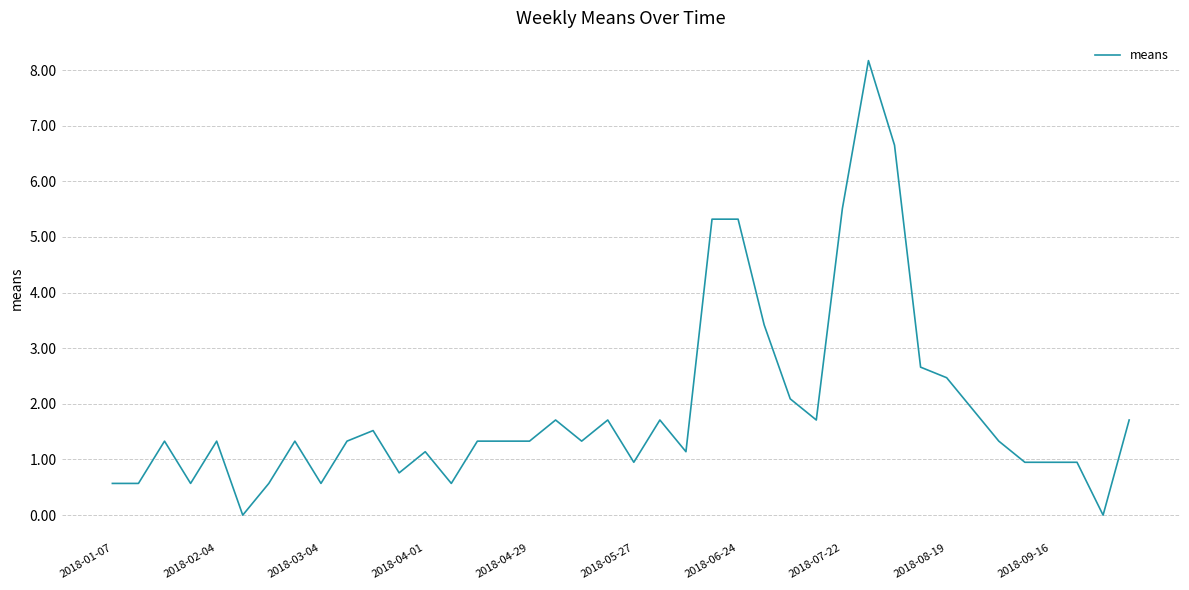

What is the maximum value shown in the chart?

8.2